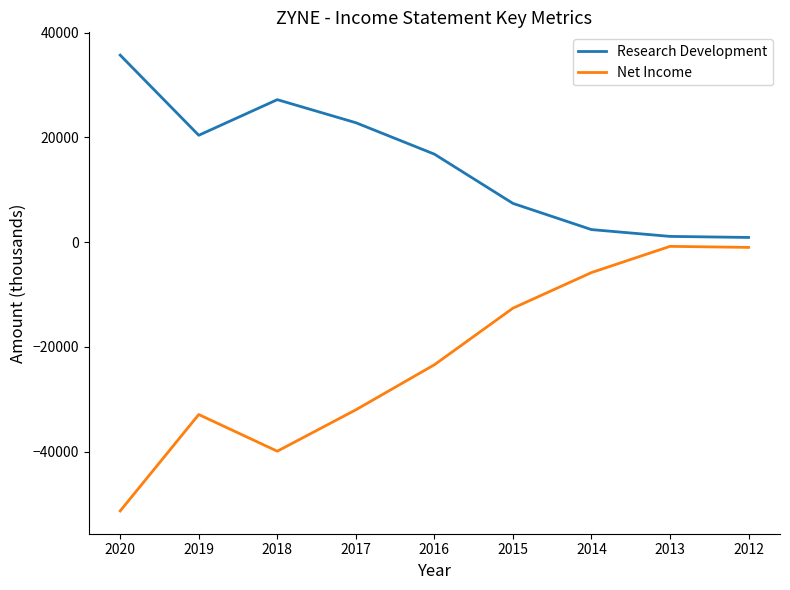

Which series has the largest range (max minus min)?

Net Income